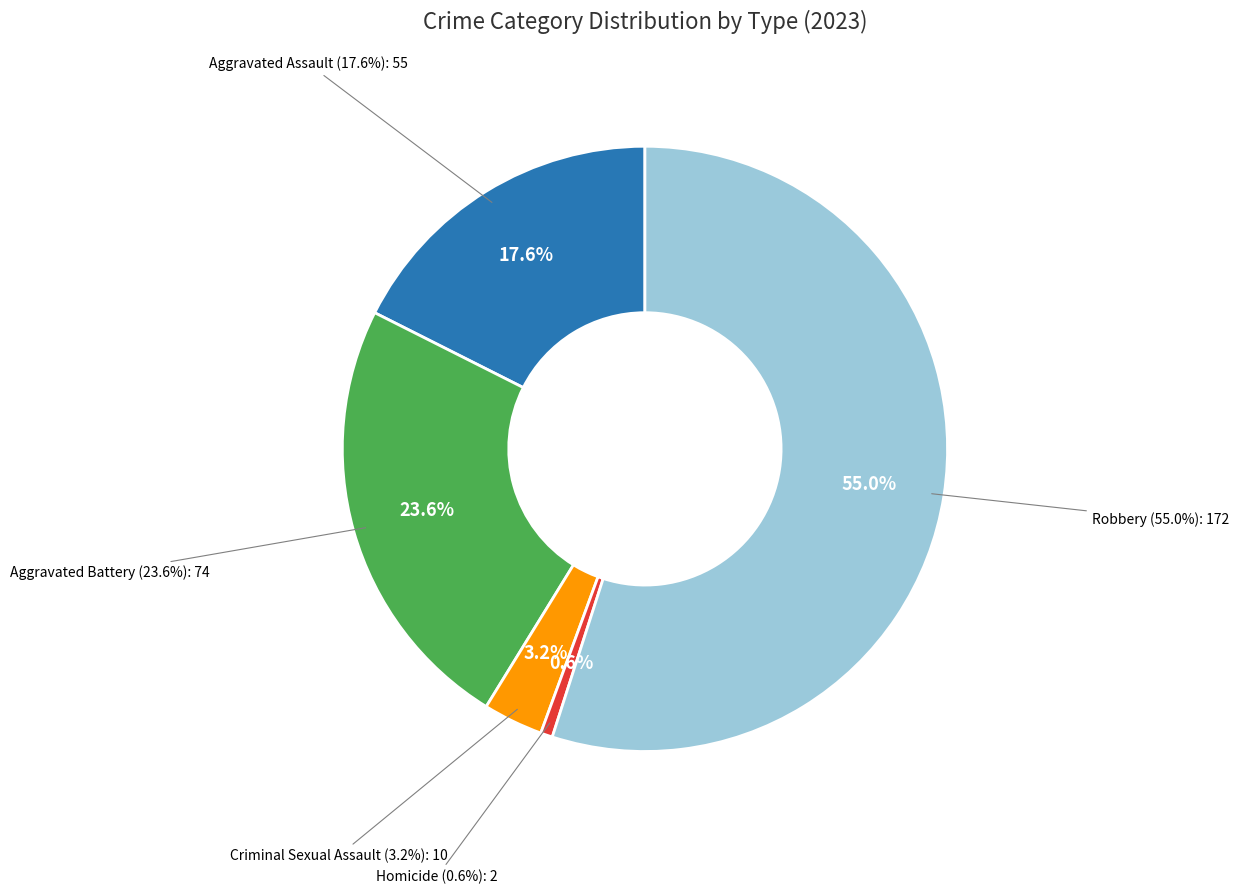

What is the ratio of the value at Aggravated Assault to the value at Homicide?

27.5